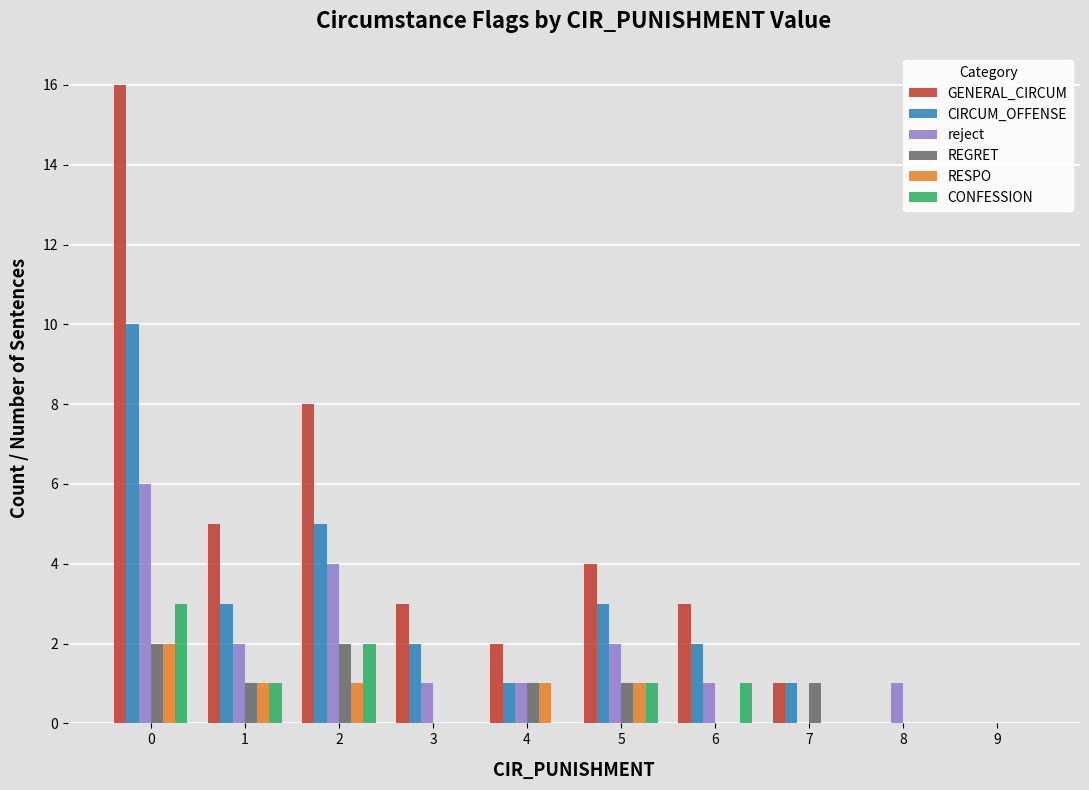

Reading left to right, list all the values displayed in this chart.

GENERAL_CIRCUM: 16	5	8	3	2	4	3	1	0	0
CIRCUM_OFFENSE: 10	3	5	2	1	3	2	1	0	0
reject: 6	2	4	1	1	2	1	0	1	0
REGRET: 2	1	2	0	1	1	0	1	0	0
RESPO: 2	1	1	0	1	1	0	0	0	0
CONFESSION: 3	1	2	0	0	1	1	0	0	0